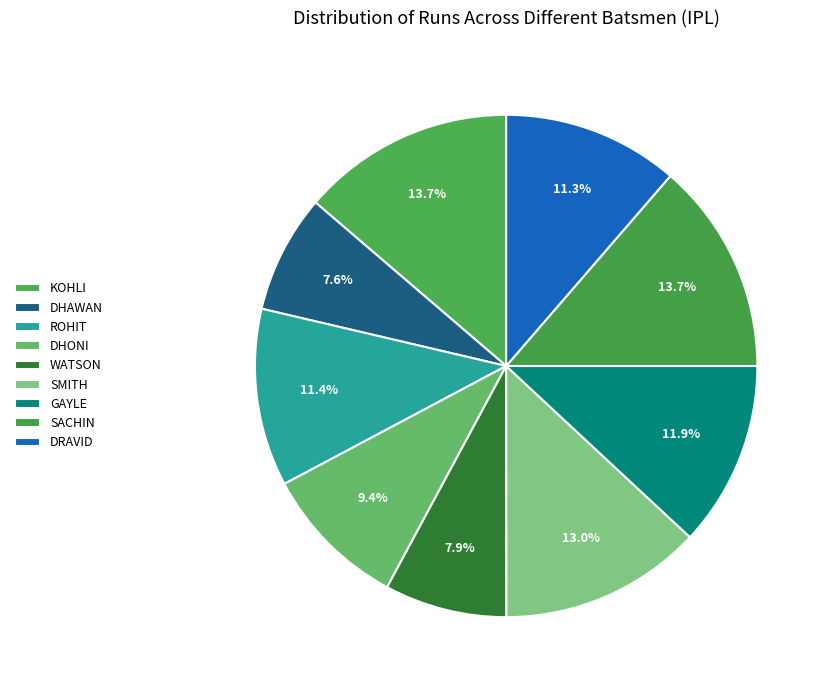

Approximately how many times larger is the value at WATSON compared to SACHIN?

0.6